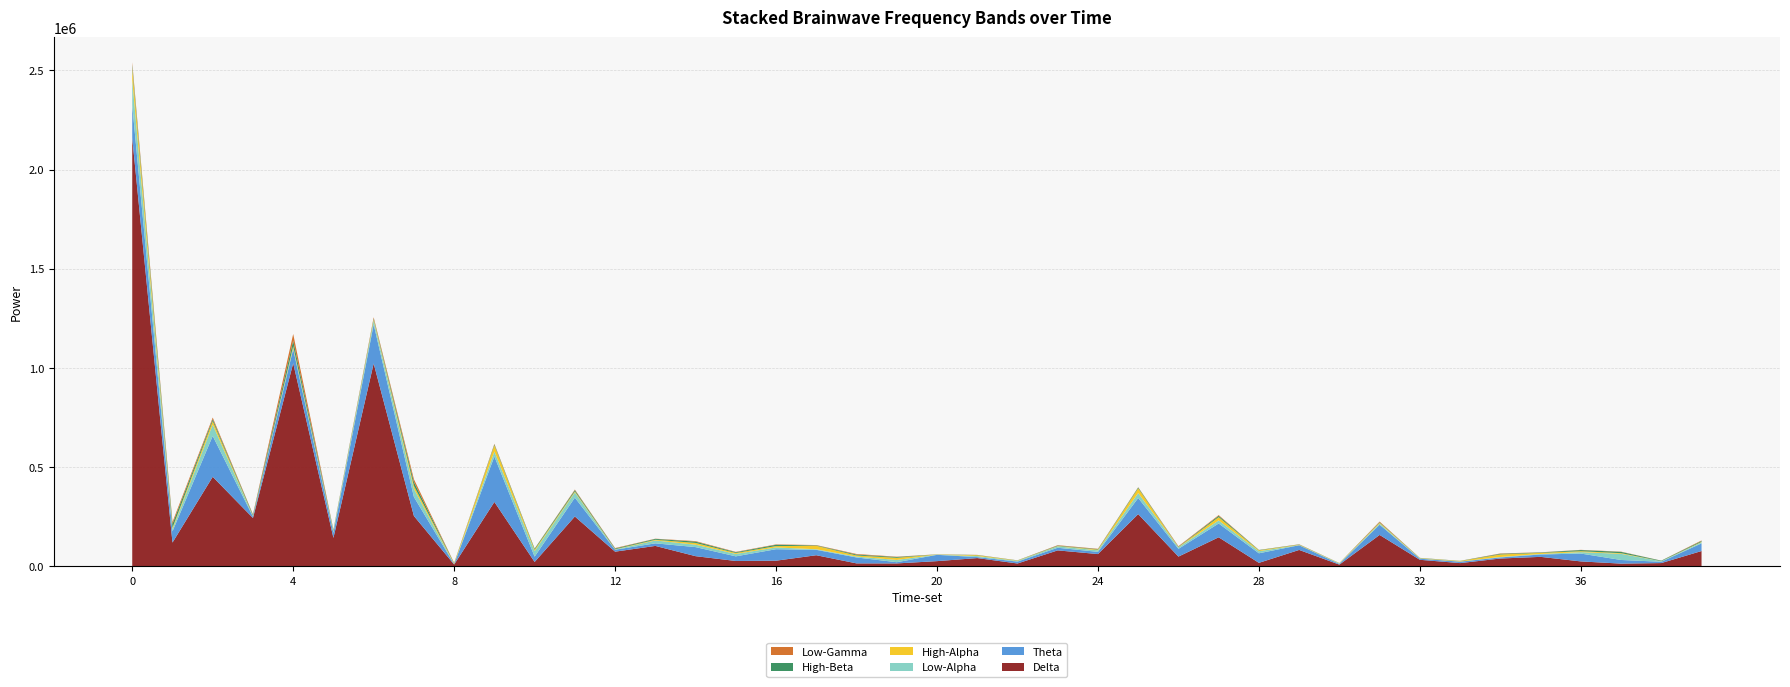

Reading left to right, extract all data points from this chart.

Delta: 0=2158803	1=118908	2=450606	3=242864	4=1023131	5=142525	6=1021952	7=253008	8=8224	9=323805	10=21121	11=250405	12=73035	13=102049	14=50337	15=26125	16=27551	17=55122	18=14015	19=13803	20=25328	21=40757	22=13459	23=79524	24=60958	25=262428	26=48182	27=145556	28=16681	29=81780	30=7750	31=157437	32=32031	33=15381	34=38489	35=46866	36=23909	37=12849	38=15559	39=76278
Theta: 0=165407	1=56537	2=205871	3=6673	4=71398	5=25698	6=197143	7=95800	8=1863	9=229226	10=26937	11=95003	12=9928	13=12944	14=45759	15=23336	16=57882	17=27232	18=29866	19=6064	20=31768	21=5030	22=9537	23=13287	24=11109	25=81265	26=39121	27=69549	28=48226	29=23694	30=3428	31=51386	32=5467	33=7256	34=5549	35=11929	36=39631	37=18289	38=6566	39=38716
Low-Alpha: 0=127124	1=11621	2=57418	3=3616	4=6830	5=7219	6=19318	7=41014	8=115	9=25027	10=27769	11=26460	12=849	13=14500	14=12115	15=12146	16=9097	17=2893	18=4444	19=11486	20=998	21=5154	22=3533	23=7069	24=7739	25=24766	26=7734	27=15467	28=10449	29=920	30=2358	31=5642	32=1122	33=705	34=2158	35=2627	36=7263	37=30829	38=2569	39=5431
High-Alpha: 0=61881	1=6608	2=17489	3=816	4=7952	5=2398	6=6256	7=15220	8=3086	9=31182	10=6923	11=4948	12=1539	13=3655	14=8776	15=4772	16=6754	17=17616	18=5524	19=10735	20=730	21=4125	22=1724	23=1586	24=3622	25=24152	26=1272	27=16791	28=4365	29=1929	30=1283	31=4192	32=1641	33=2528	34=12778	35=5610	36=4546	37=3485	38=374	39=2136
High-Beta: 0=15349	1=19325	2=9709	3=5297	4=28039	5=4747	6=4416	7=19192	8=1929	9=4540	10=5095	11=6664	12=3830	13=4400	14=6816	15=3763	16=6579	17=2109	18=4668	19=3981	20=581	21=1087	22=882	23=2318	24=2344	25=4084	26=1668	27=6605	28=1716	29=1207	30=694	31=2711	32=1189	33=792	34=3387	35=2079	36=5854	37=6541	38=2576	39=4451
Low-Gamma: 0=12260	1=9643	2=8270	3=2294	4=33485	5=1196	6=5804	7=14241	8=1358	9=3028	10=894	11=2940	12=2133	13=969	14=2518	15=1973	16=1871	17=1466	18=2902	19=1623	20=399	21=776	22=309	23=1980	24=1785	25=1340	26=2611	27=3480	28=414	29=826	30=171	31=3482	32=339	33=235	34=1792	35=796	36=1040	37=1201	38=336	39=2704